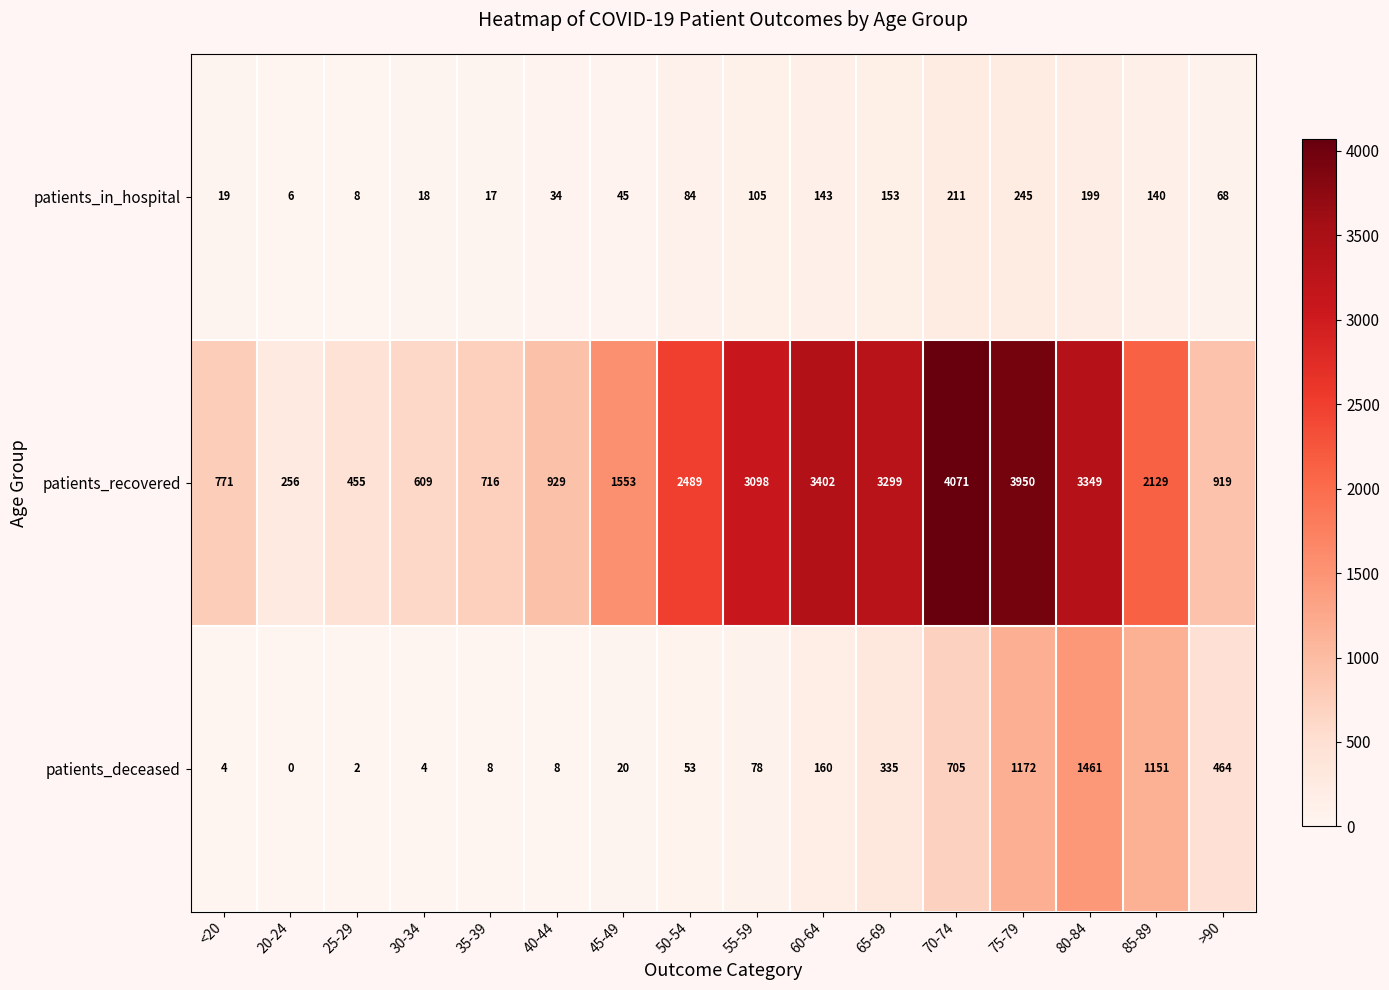

What is the spread (max minus min) of values at 85-89?

1989